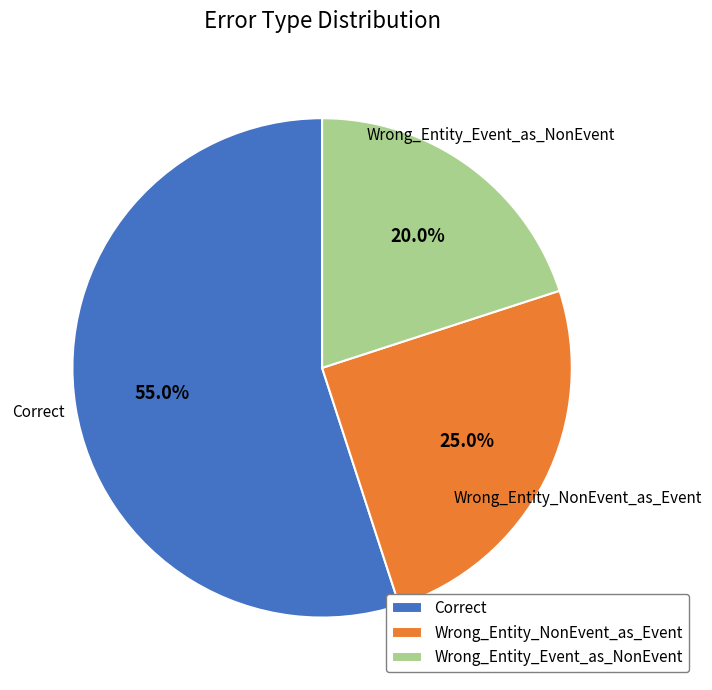

What percentage is NOT represented by Wrong_Entity_NonEvent_as_Event?

75.0%